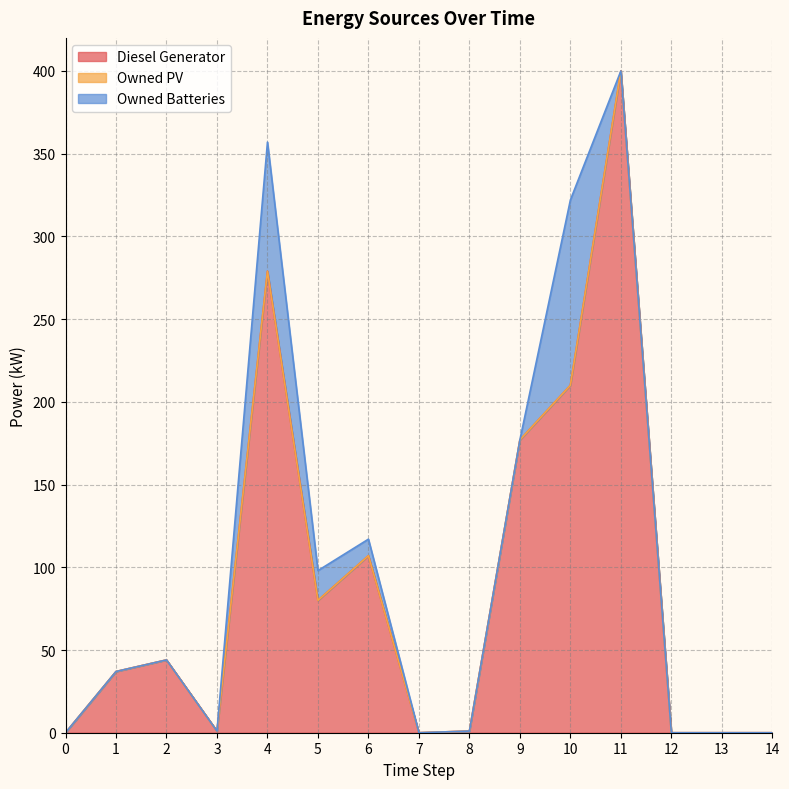

True or false: Owned Batteries and Owned PV intersect in this chart.

False